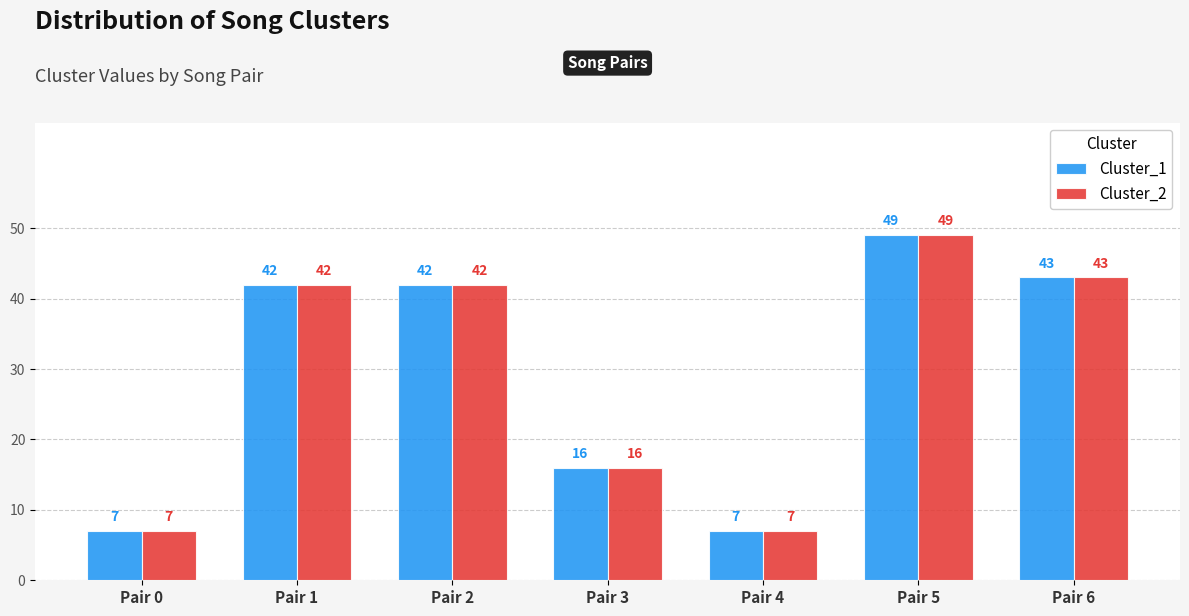

What value does the Cluster_2 series have at Pair 5?

49